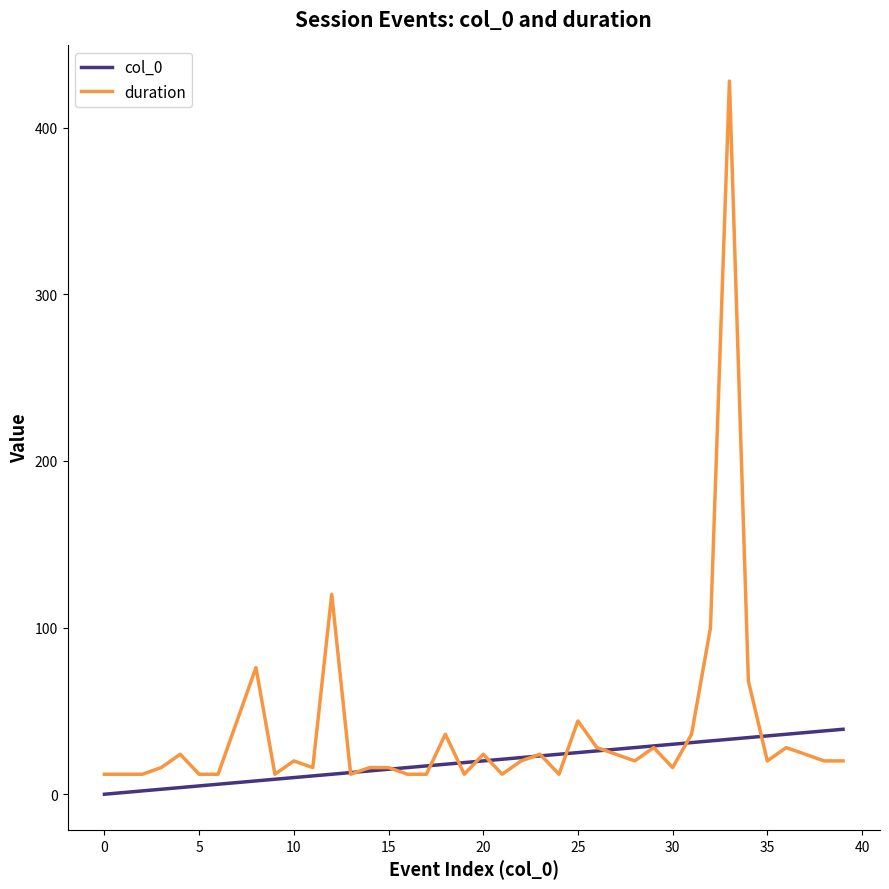

Does the chart have visible grid lines?

No